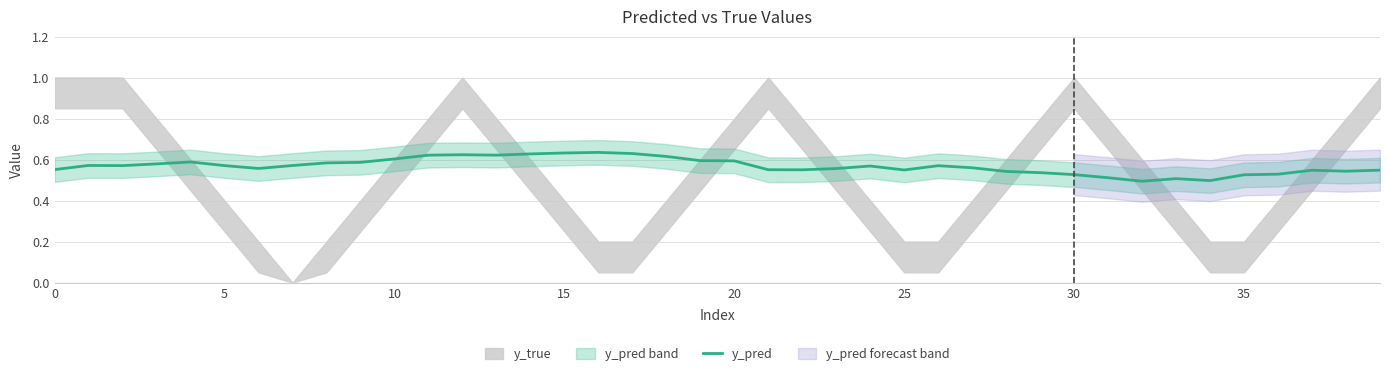

How many values are between 0 and 1?

40